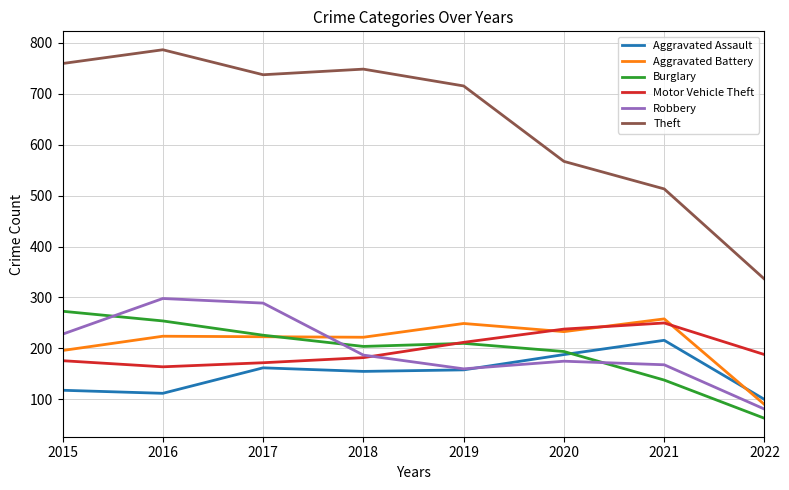

What is the approximate value of Motor Vehicle Theft at 2020, to the nearest 5?

240